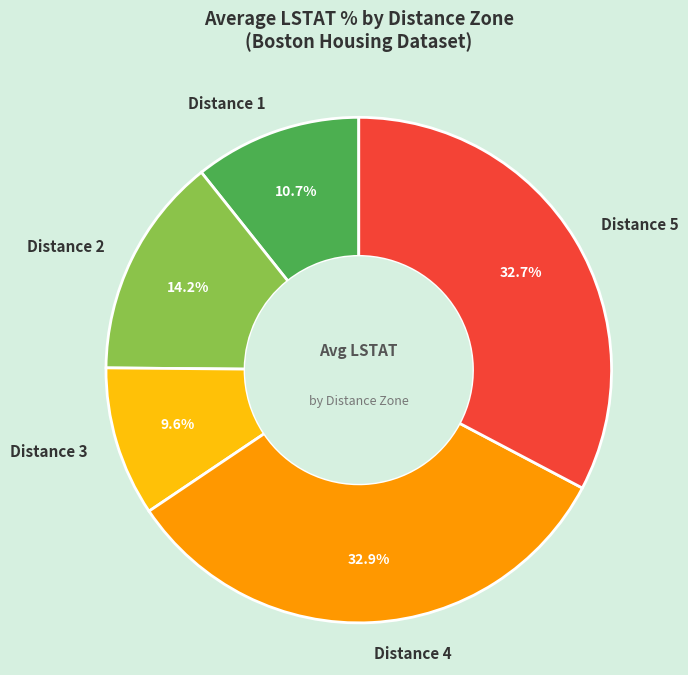

Which has a higher value, Distance 3 or Distance 4?

Distance 4